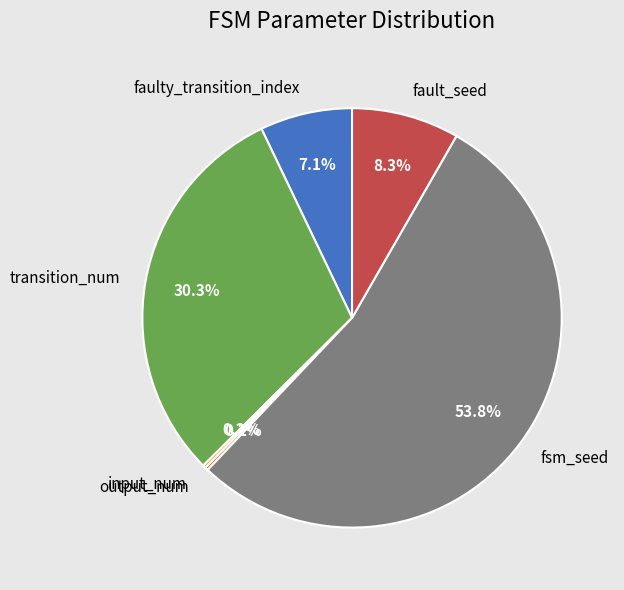

Is there any slice that represents more than half of the pie?

Yes